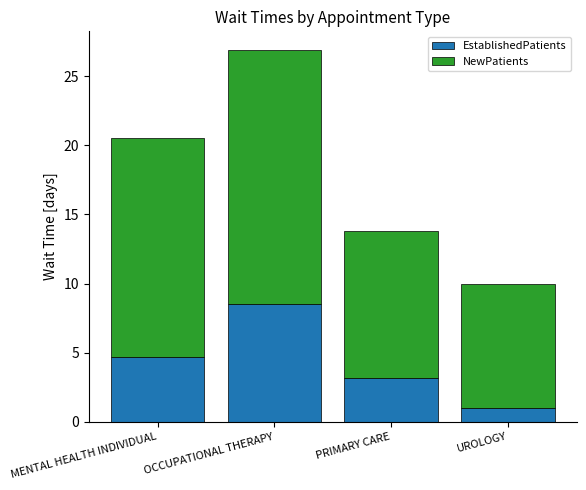

At which label does EstablishedPatients first exceed 4?

MENTAL HEALTH INDIVIDUAL